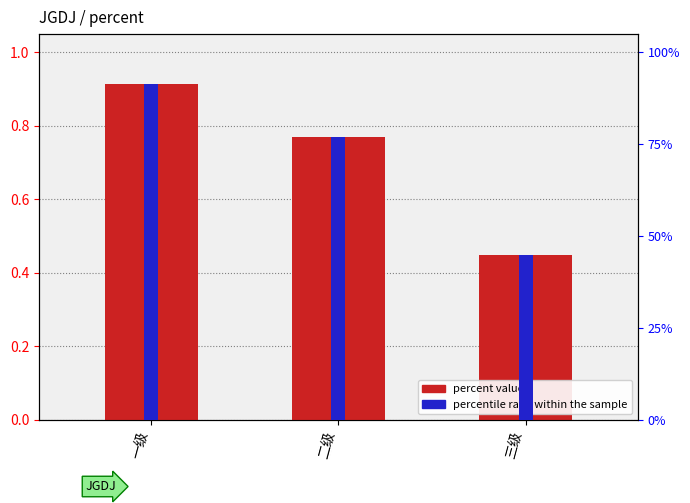

Between 一级 and 三级, which is larger?

一级